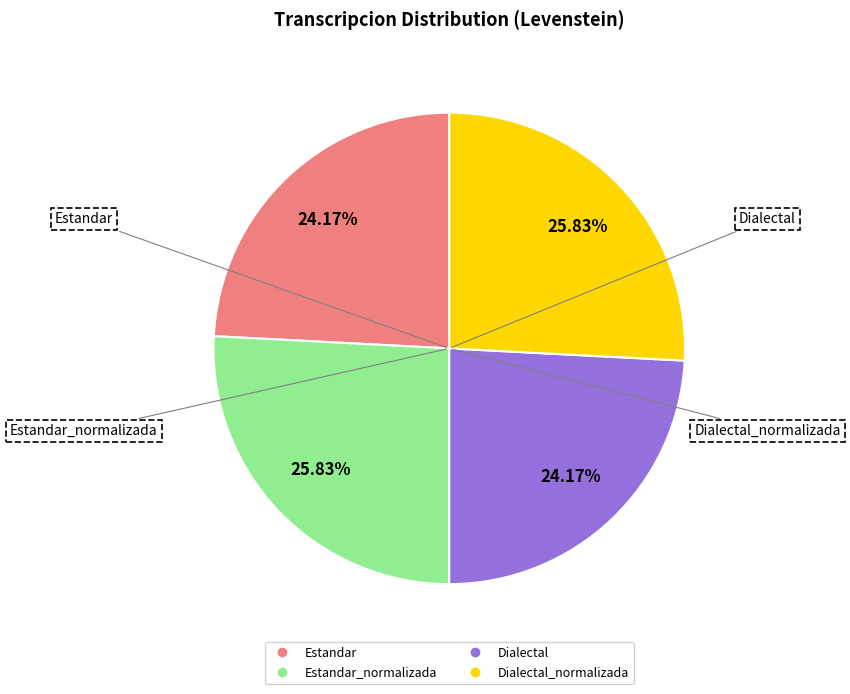

Is there any slice that represents more than half of the pie?

No